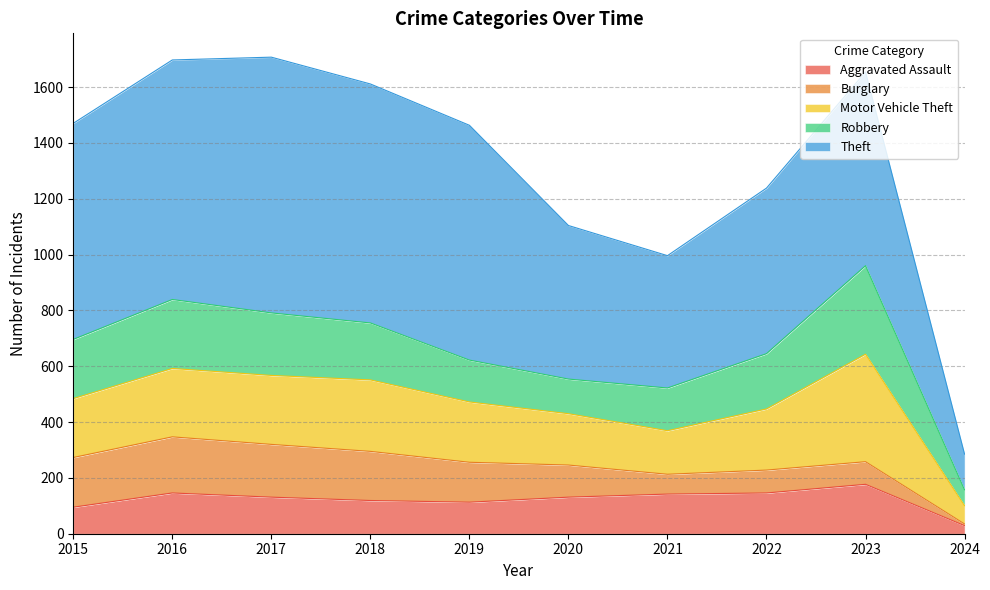

Read the Aggravated Assault value at 2020, to the nearest 10.

130